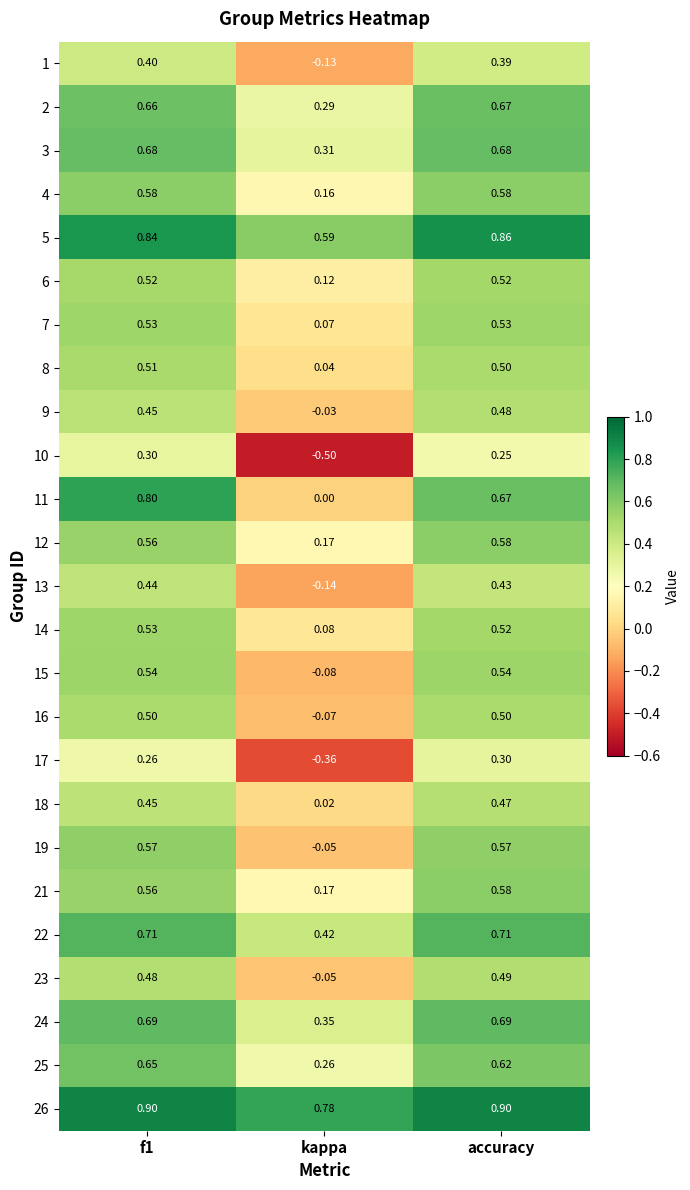

At how many categories does at least one series exceed 0?

3